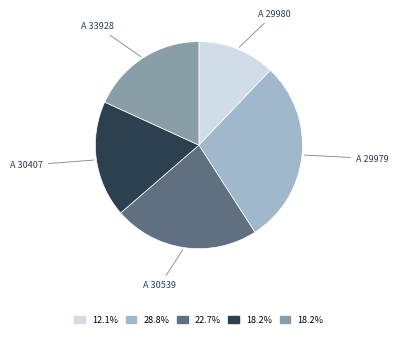

Count the number of slices in the pie.

5